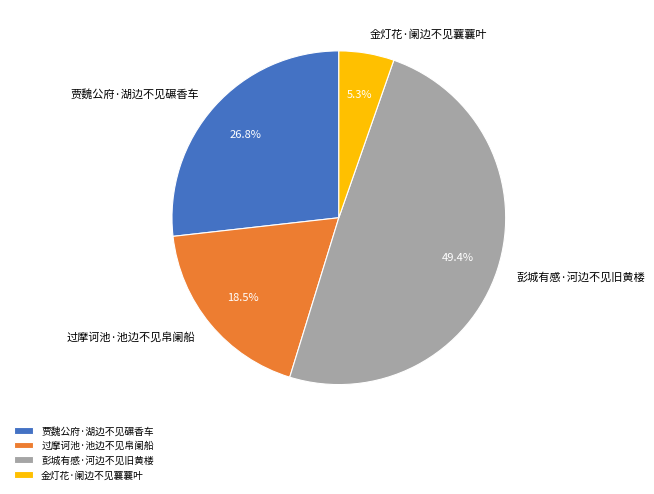

Which category has the biggest portion of the pie?

彭城有感·河边不见旧黄楼